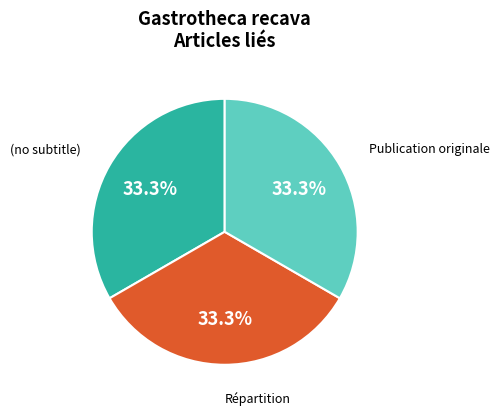

Approximately how many times larger is the value at Publication originale compared to (no subtitle)?

1.0